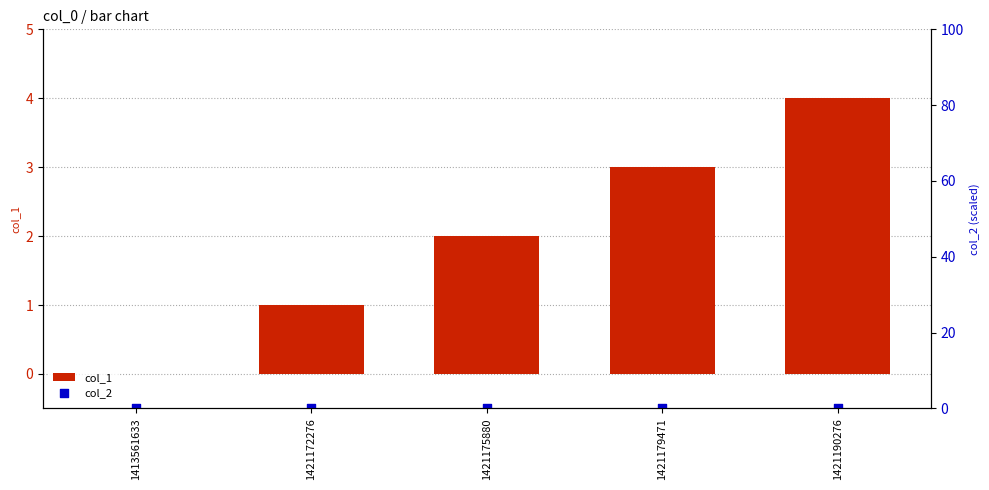

Which series has the largest Y range (max minus min)?

col_1